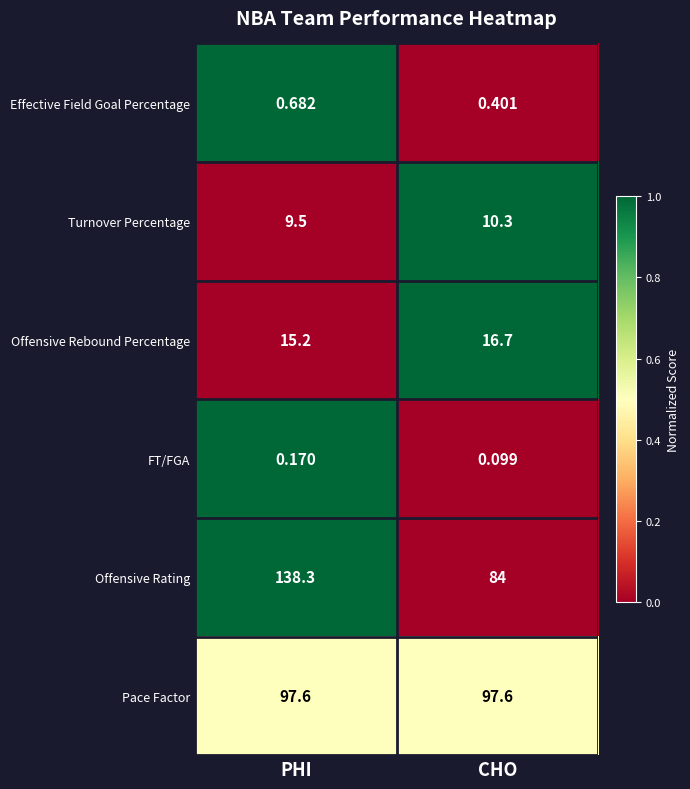

At which category does the chart reach its minimum across all series?

CHO